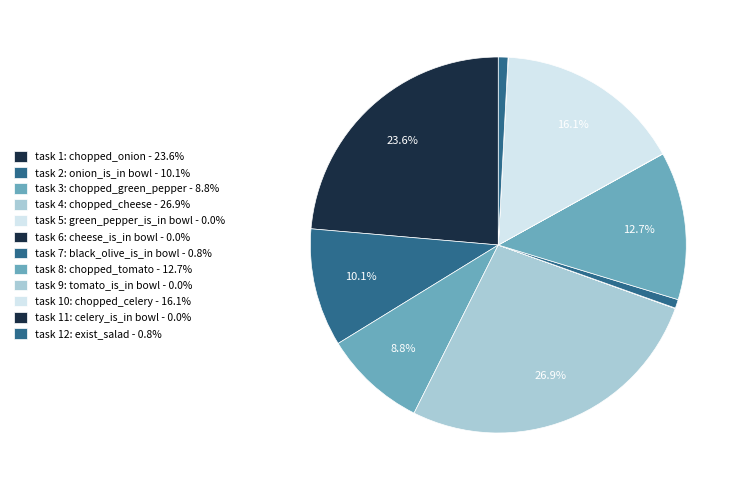

Count the number of slices in the pie.

12